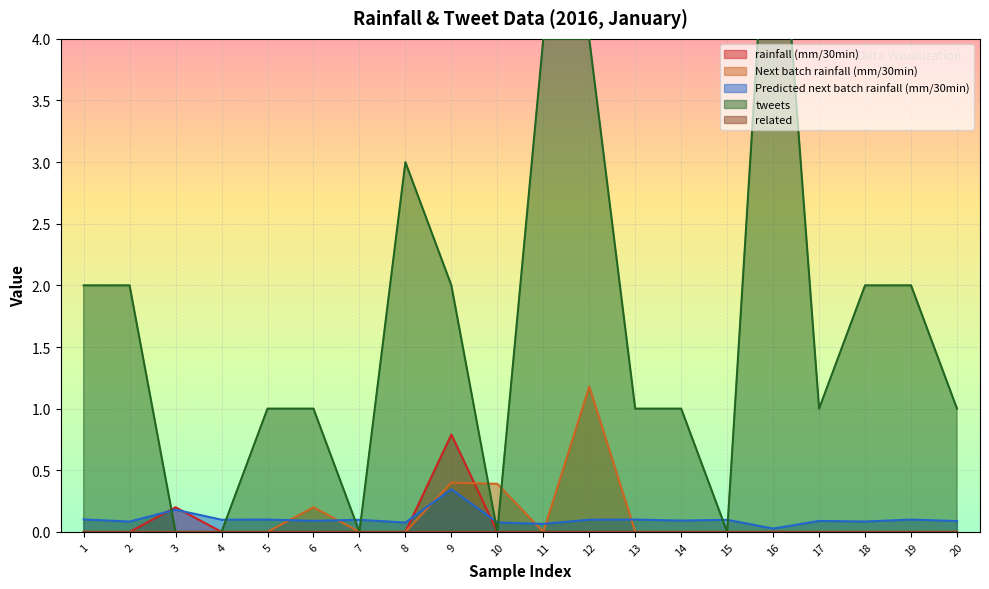

The tweets series shows -3.8 at 10. True or false?

False